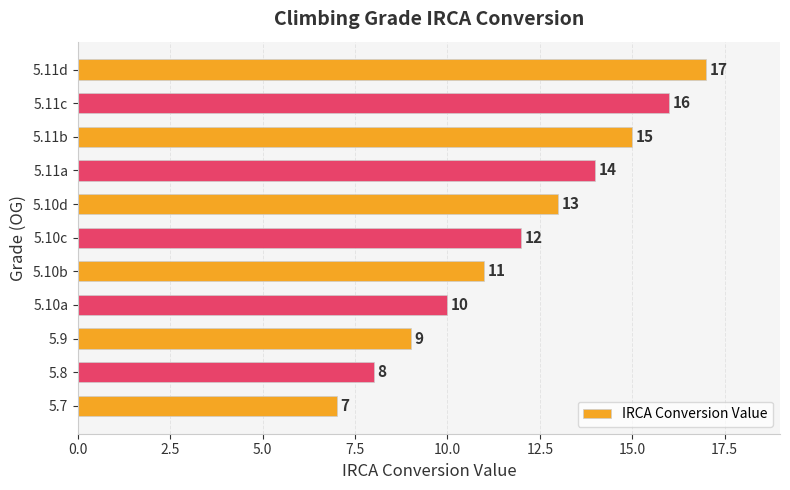

Reading top to bottom, what are all the values shown in this chart?

5.11d=17	5.11c=16	5.11b=15	5.11a=14	5.10d=13	5.10c=12	5.10b=11	5.10a=10	5.9=9	5.8=8	5.7=7